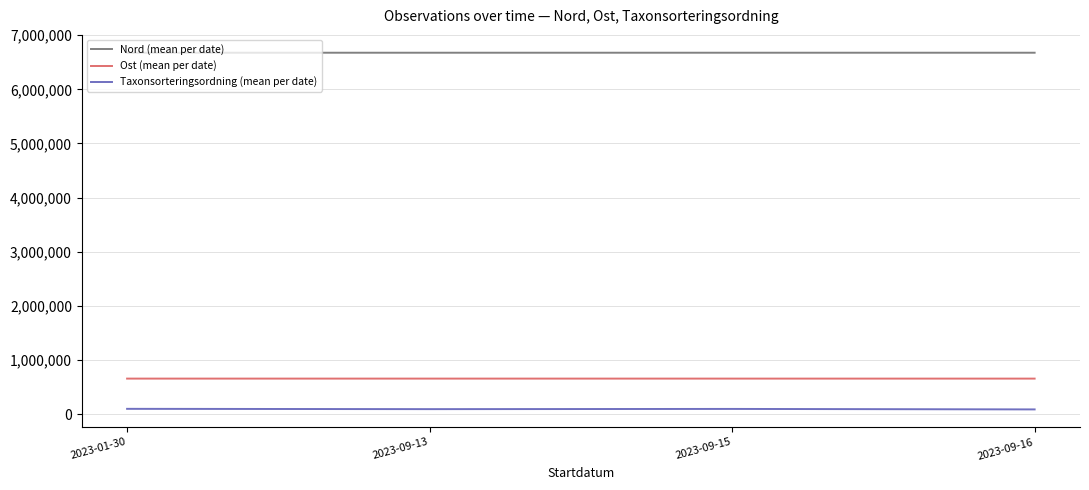

True or false: Taxonsorteringsordning (mean per date) and Nord (mean per date) intersect in this chart.

False